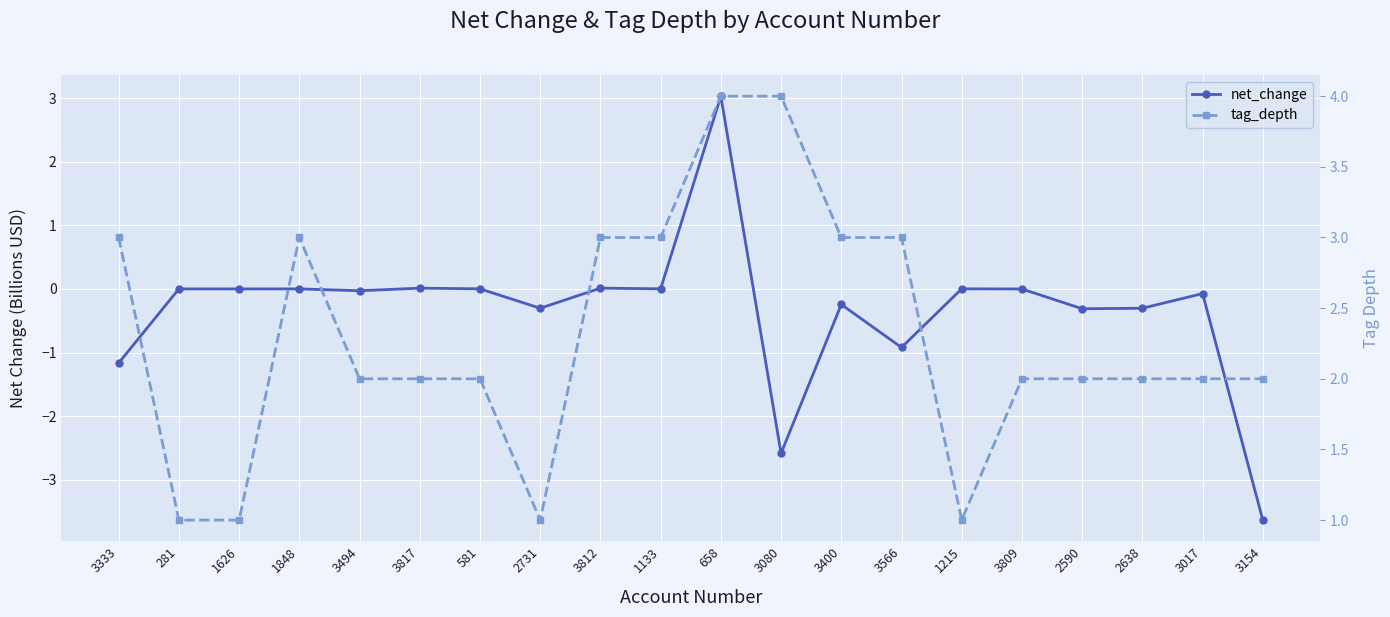

What is the label of the 19th point from the right?

281